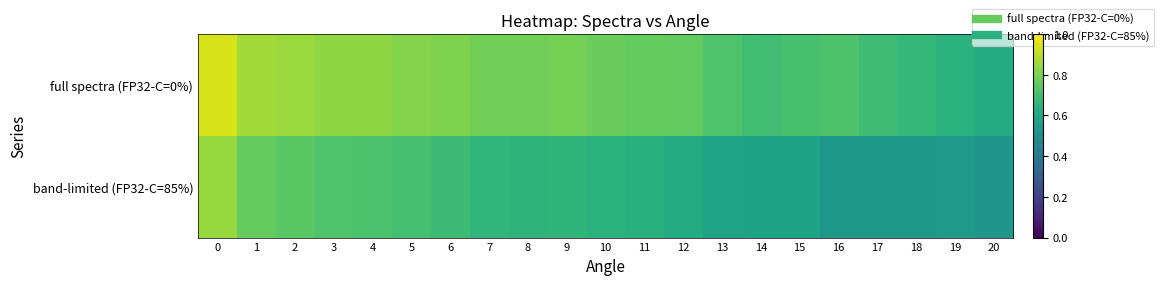

Which has a higher value, 6 or 20?

6